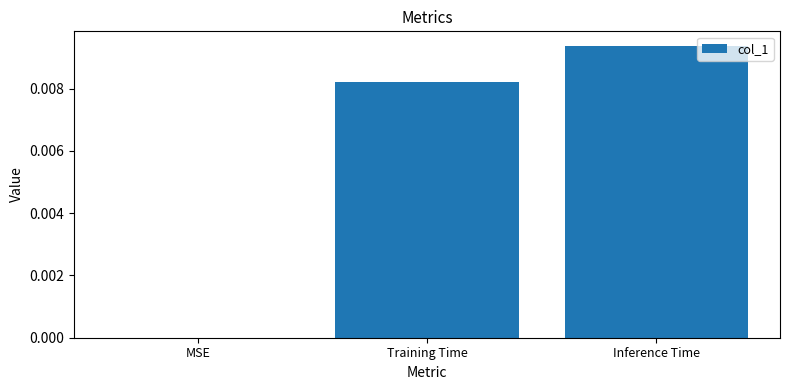

How many data points are above 0?

2